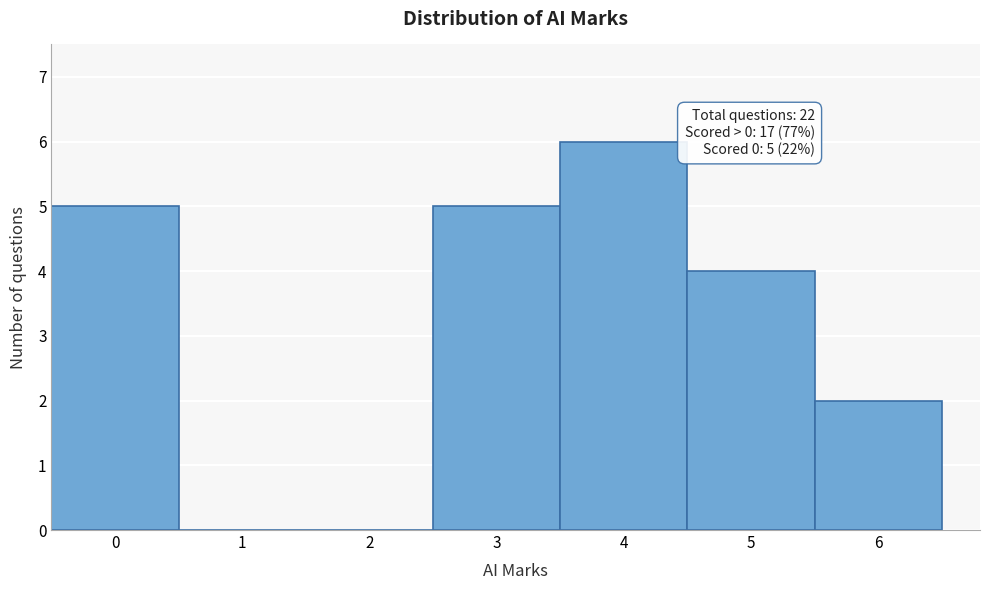

Over which range of the x-axis is the bar tallest?

3.5 to 4.5